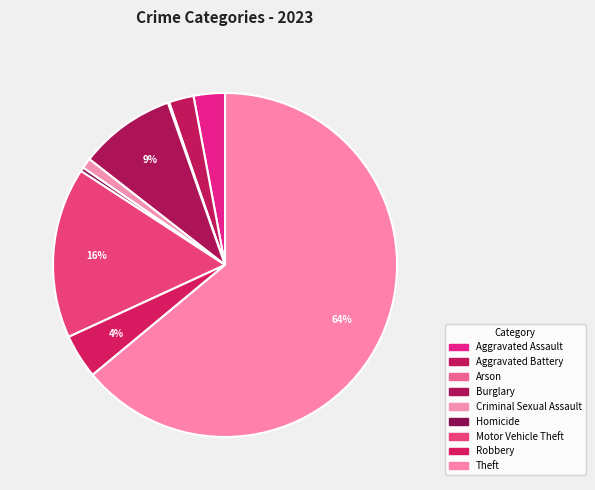

True or false: Aggravated Battery accounts for 1% of the total.

False